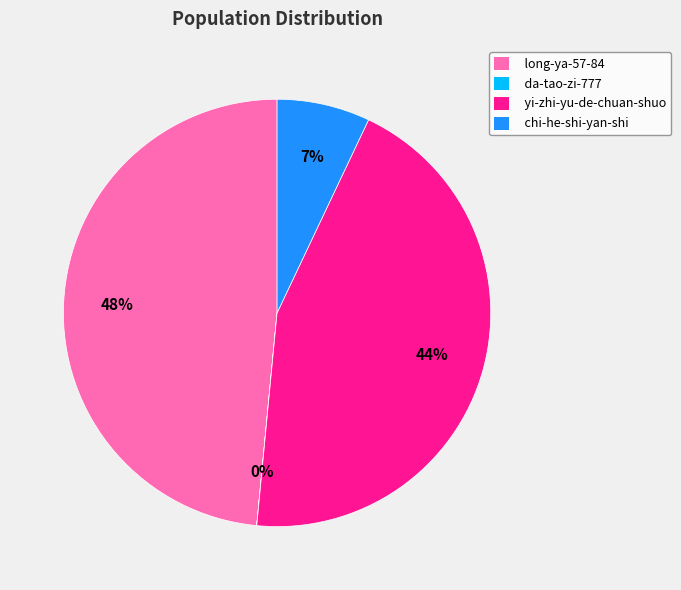

True or false: long-ya-57-84 accounts for 48% of the total.

True